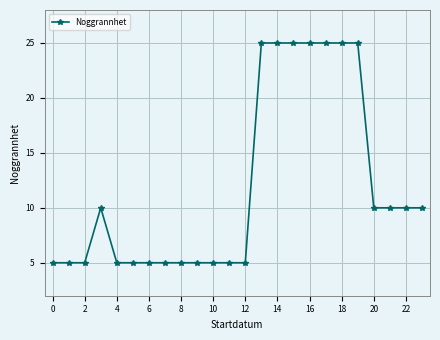

What is the difference between the maximum and minimum values?

20